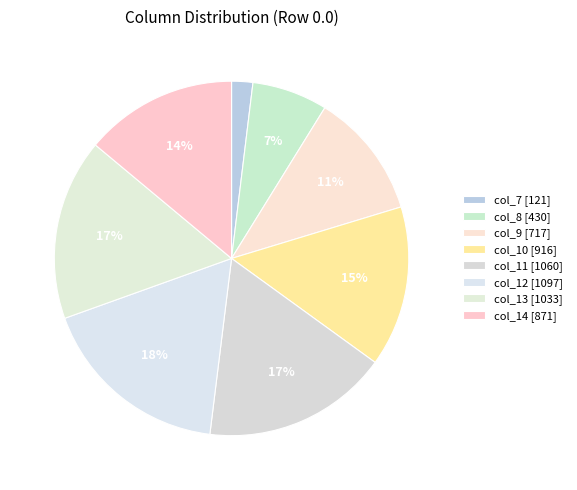

Does col_13 represent more than half of the total?

No